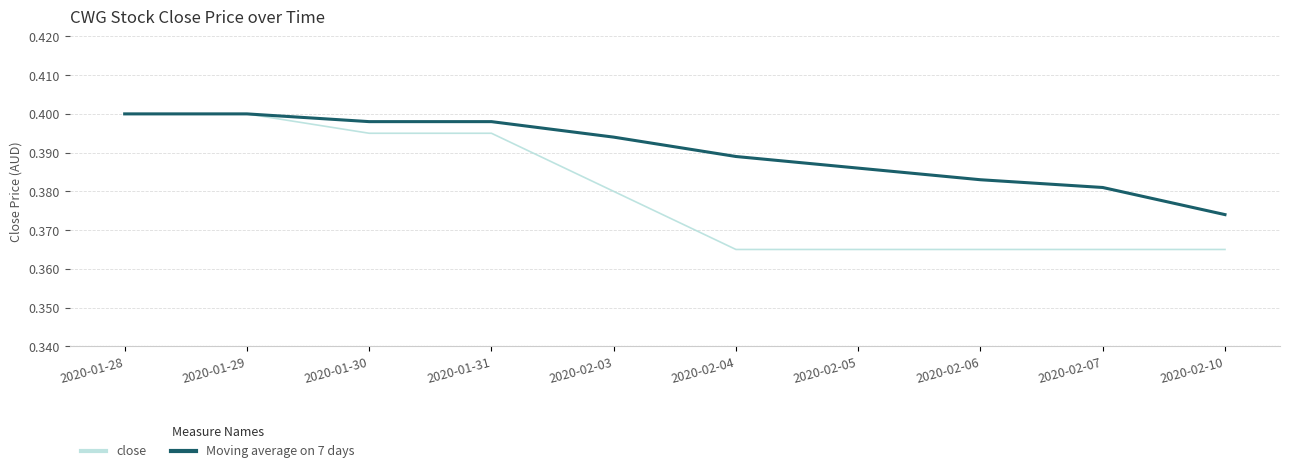

Rank the series by their average value, from highest to lowest.

Moving average on 7 days, close